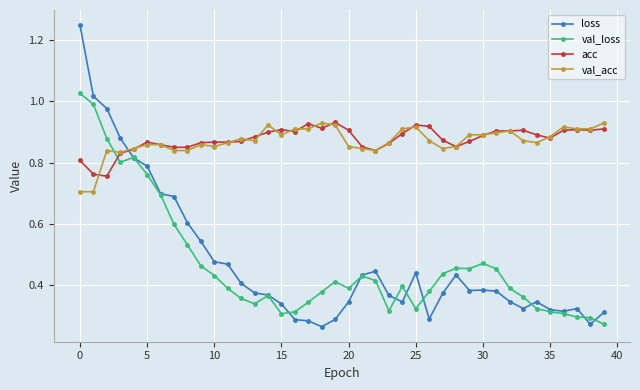

Count the number of categories in the chart.

40